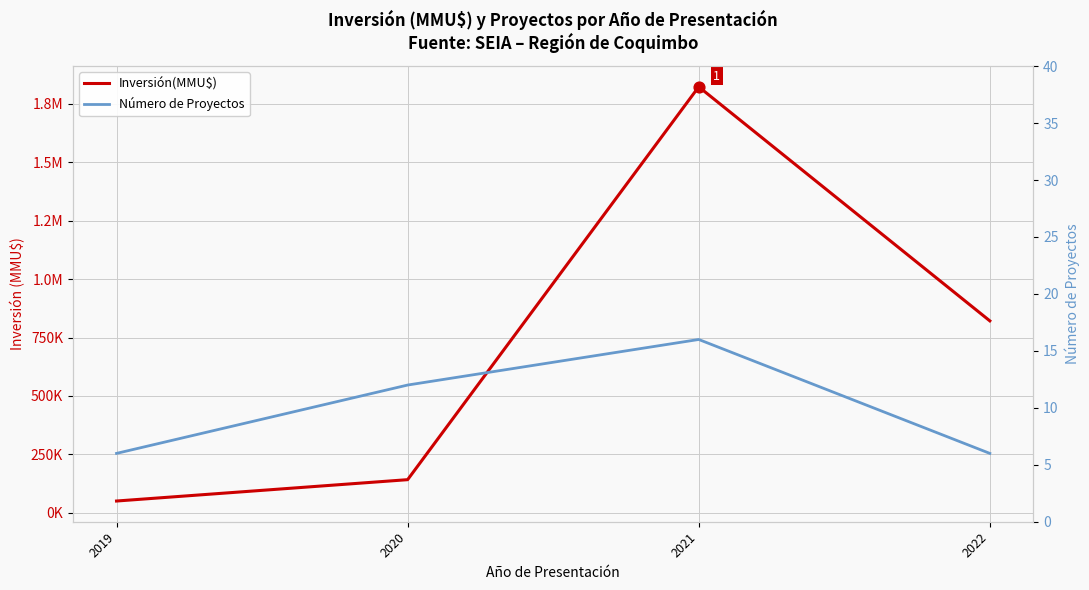

What is the total value across all series at 2022?

821314